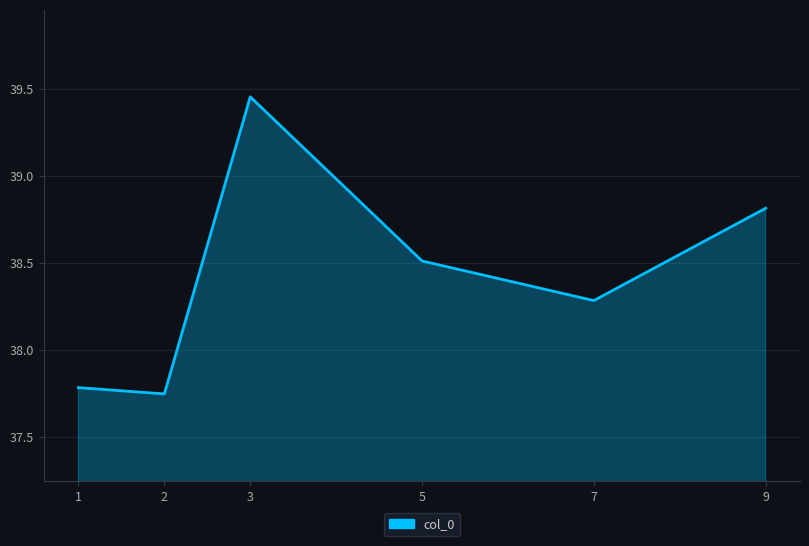

At which category does the chart reach its minimum across all series?

2